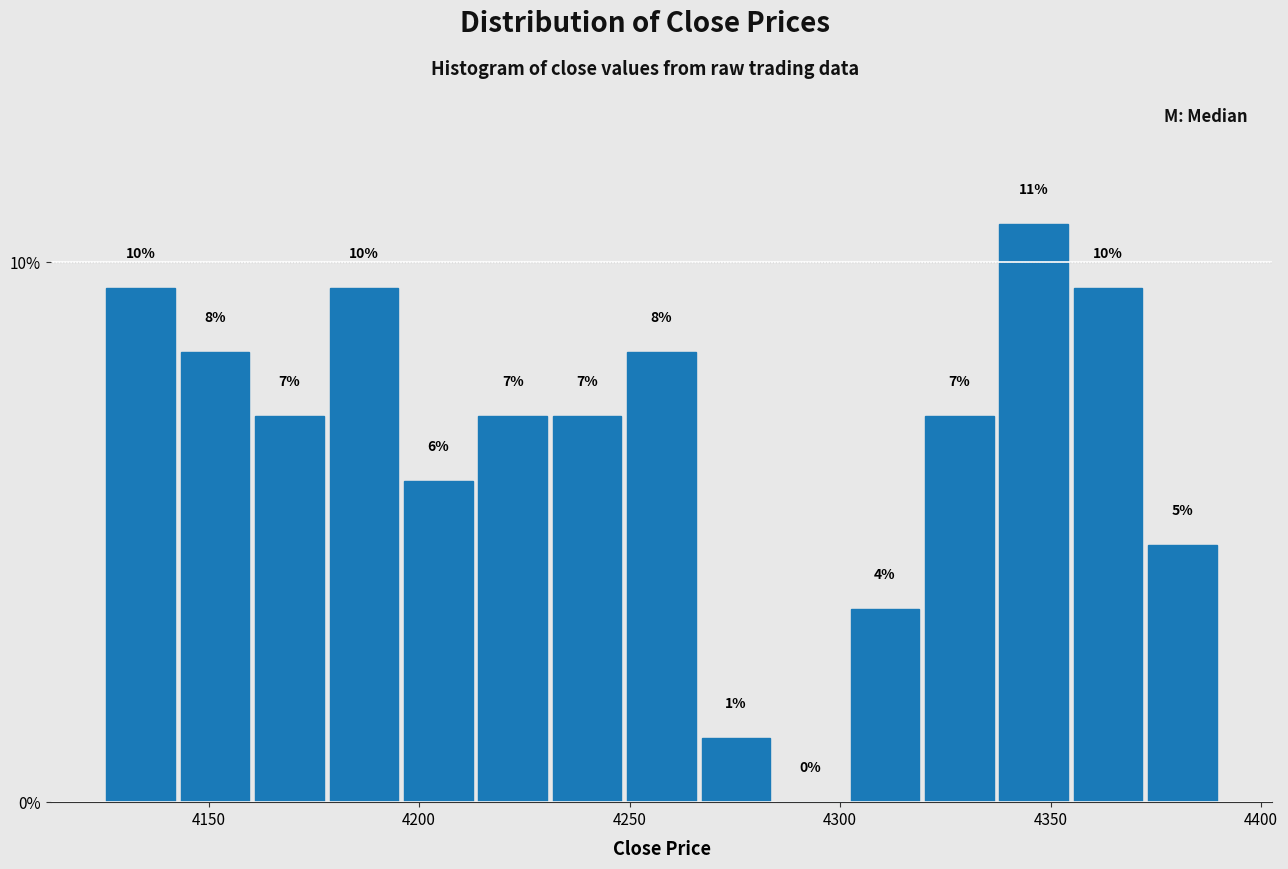

Read against the x-axis, roughly where is the centre of the tallest bar?

4345